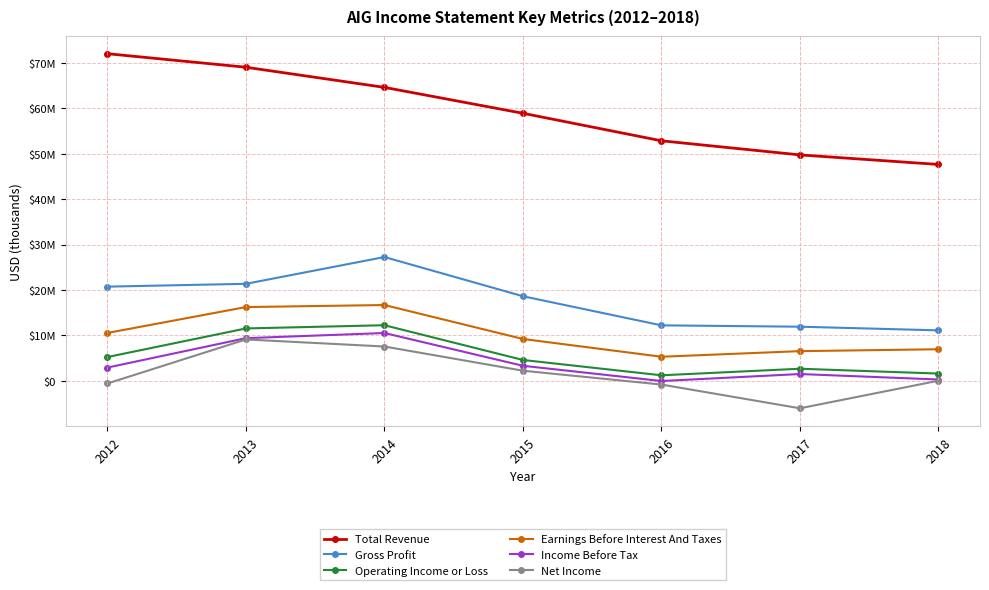

Rank the series at 2017 from lowest to highest value.

Net Income, Income Before Tax, Operating Income or Loss, Earnings Before Interest And Taxes, Gross Profit, Total Revenue